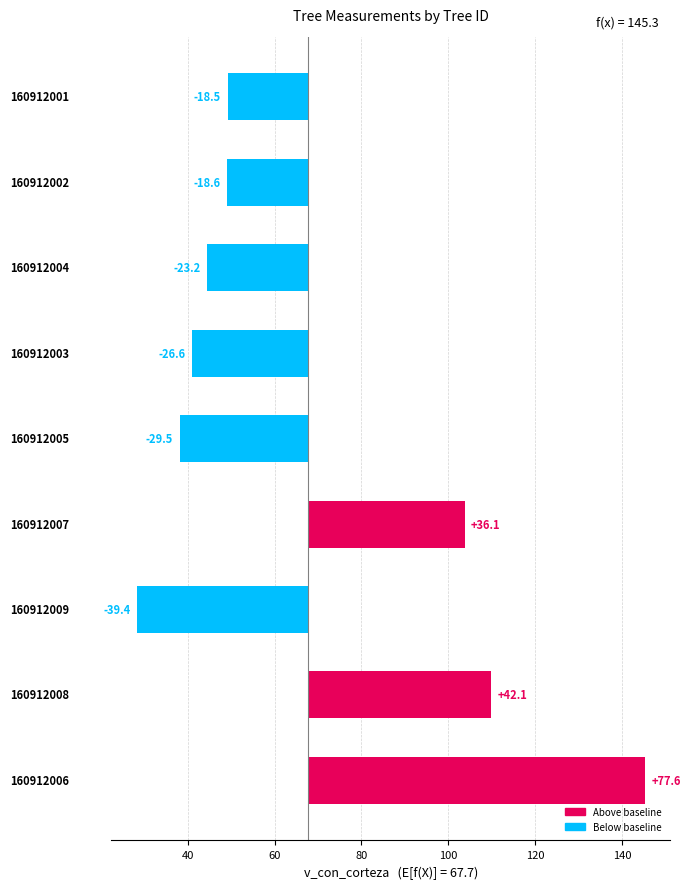

Reading left to right, transcribe all the data shown in this chart.

77.6	42.1	-39.4	36.1	-29.5	-26.6	-23.2	-18.6	-18.5